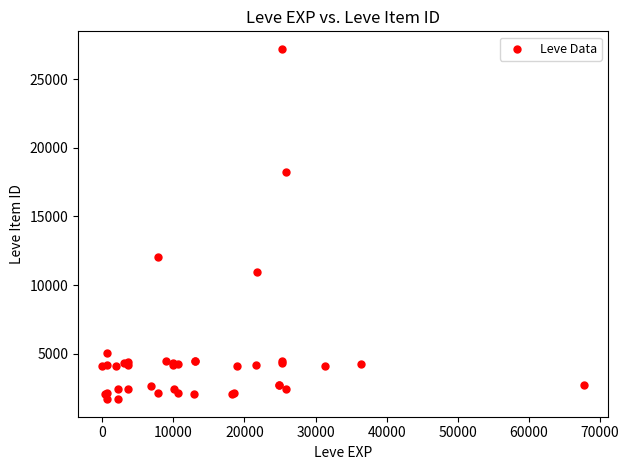

What Y value in the scatter plot is closest to 14448?

12018